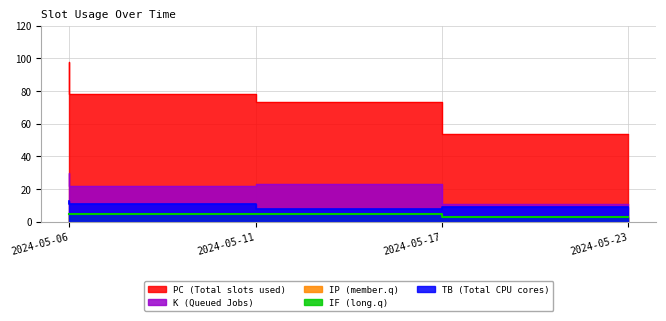

True or false: PC has more than 0 interior local peaks.

False